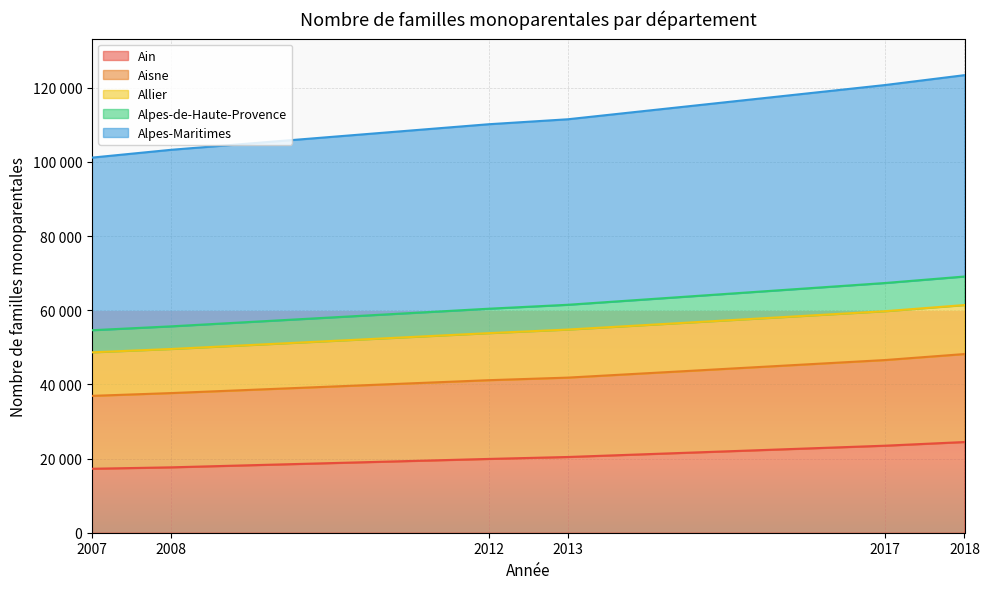

What are all the series names shown in the legend?

Ain, Aisne, Allier, Alpes-de-Haute-Provence, Alpes-Maritimes